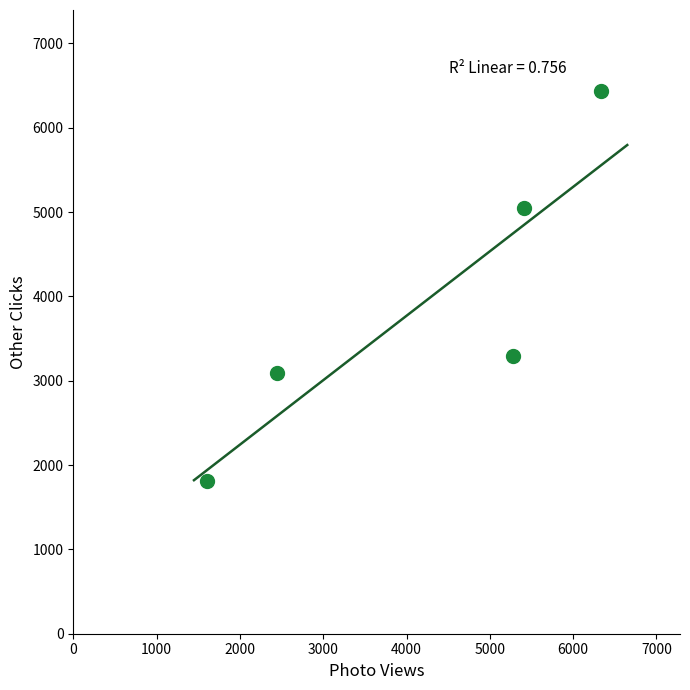

What is the range of Y values (max minus min)?

4617